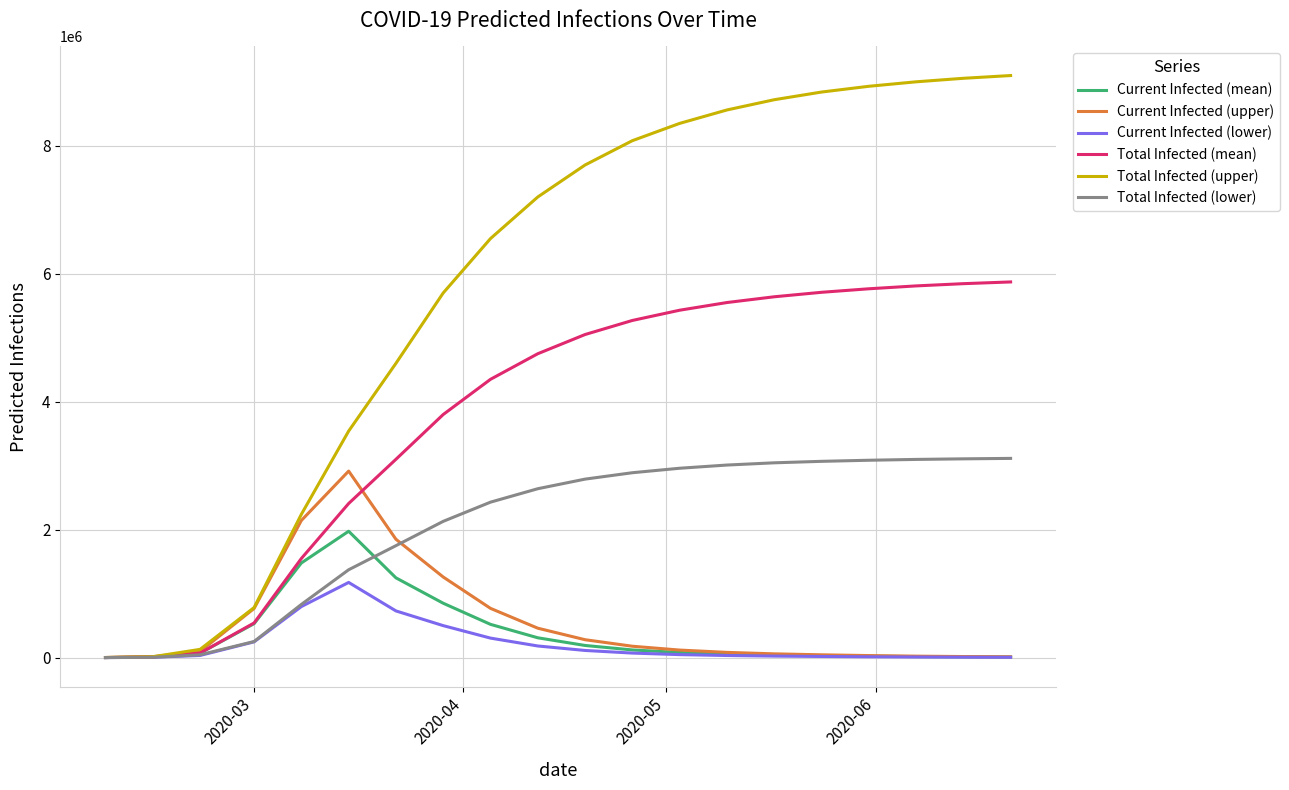

Which series has the largest total across all categories?

Total Infected (upper)